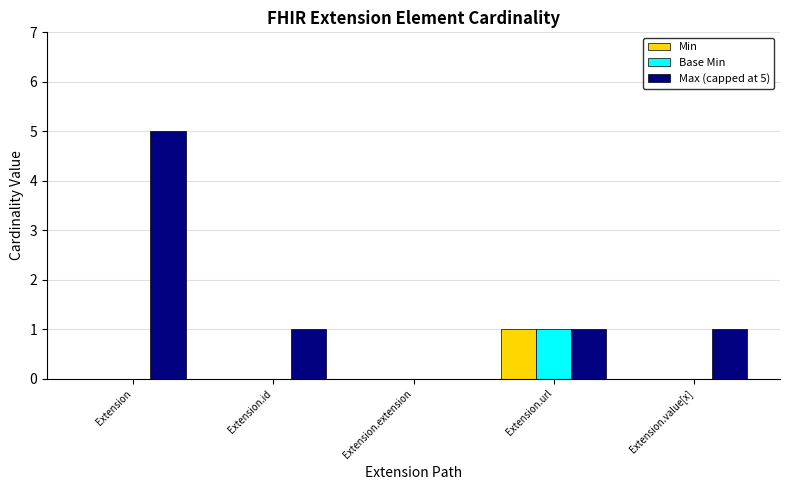

Reading right to left, list all the values displayed in this chart.

Min: Extension.value[x]=0	Extension.url=1	Extension.extension=0	Extension.id=0	Extension=0
Base Min: Extension.value[x]=0	Extension.url=1	Extension.extension=0	Extension.id=0	Extension=0
Max (capped at 5): Extension.value[x]=1	Extension.url=1	Extension.extension=0	Extension.id=1	Extension=5